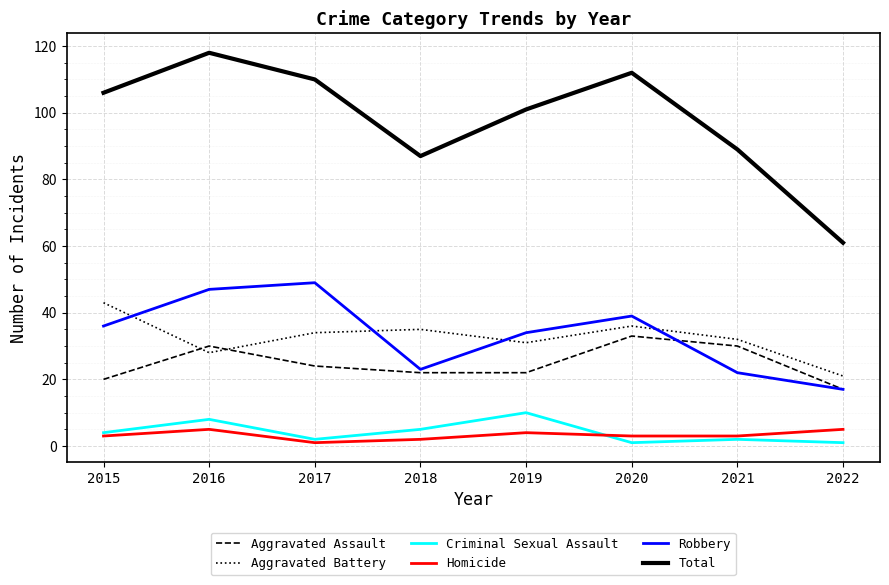

The Robbery series shows 77 at 2017. True or false?

False